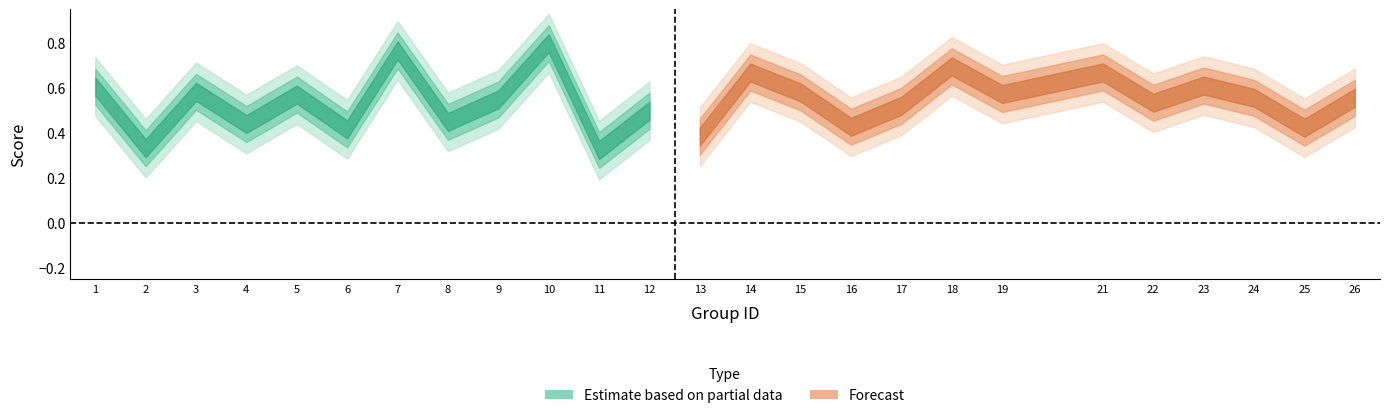

Does the chart have visible grid lines?

No